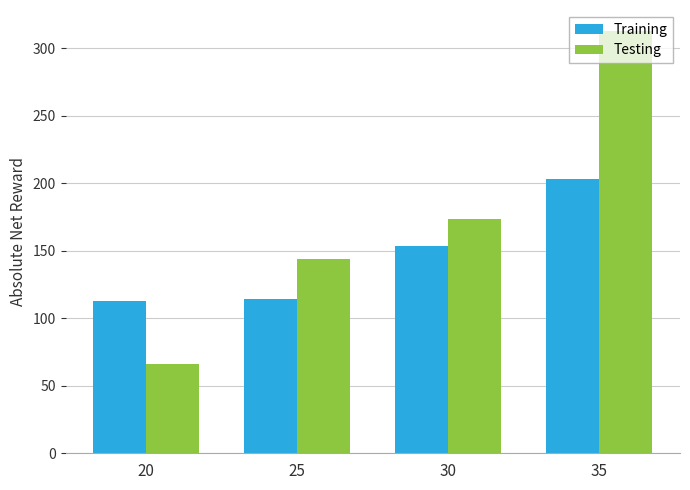

Which series has the largest range (max minus min)?

Testing